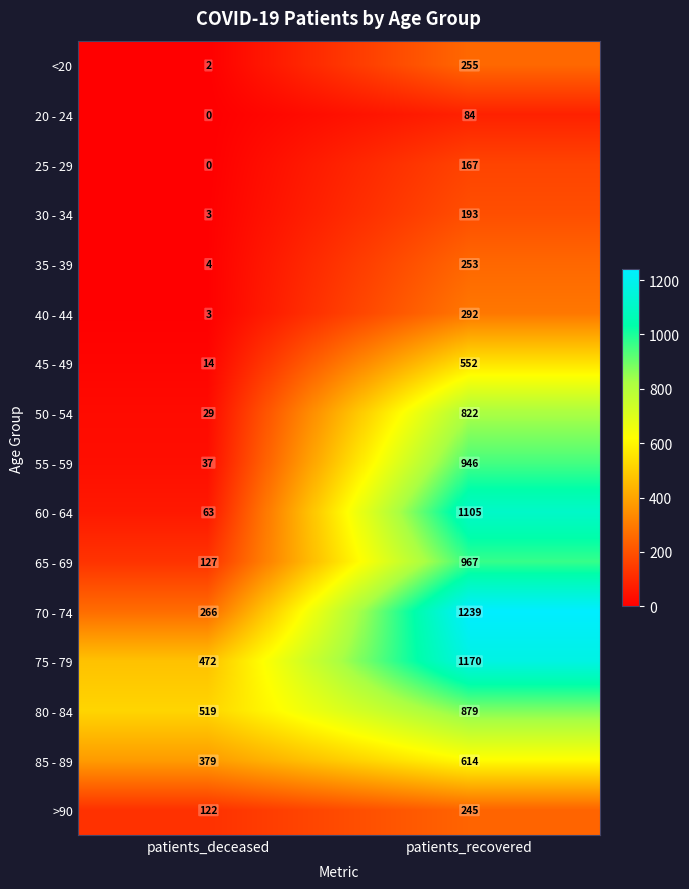

What is the spread (max minus min) of values at patients_recovered?

1155